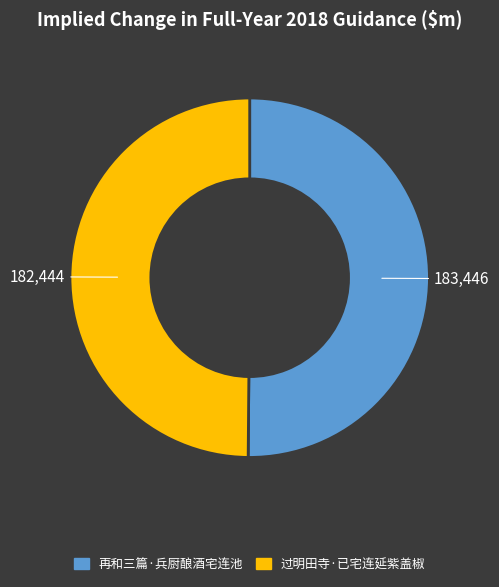

What is the ratio of the value at 再和三篇·兵厨酿酒宅连池 to the value at 过明田寺·已宅连延紫盖椒?

1.0